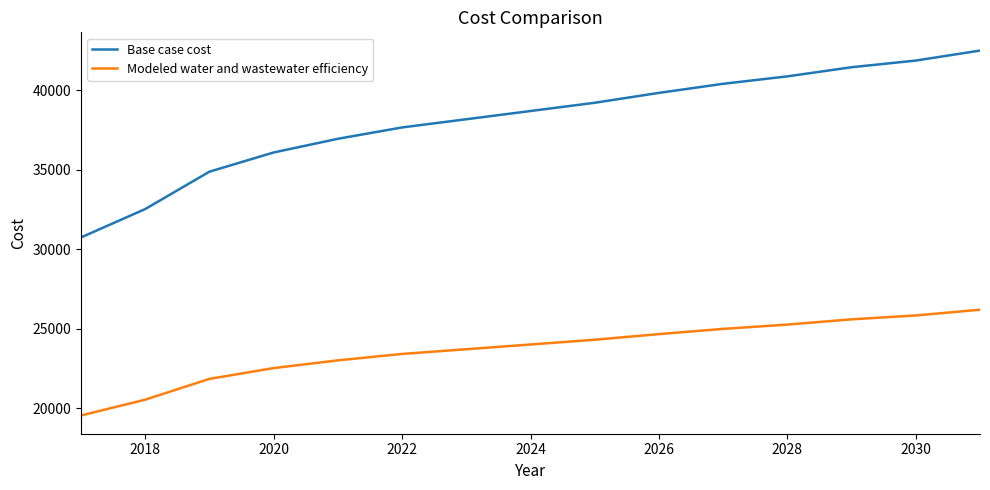

What is the greatest value displayed?

42478.9